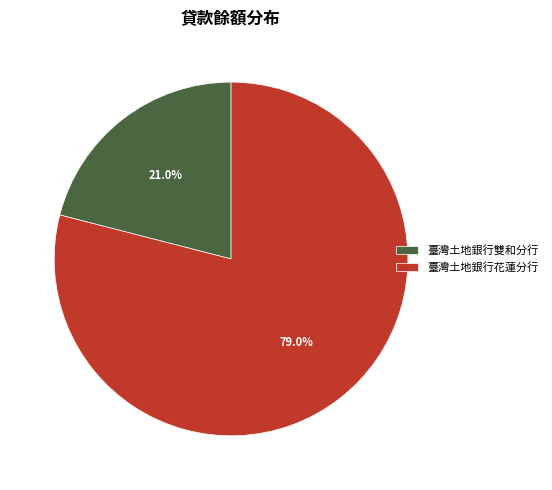

Combined, do 臺灣土地銀行花蓮分行 and 臺灣土地銀行雙和分行 account for over 50%?

Yes